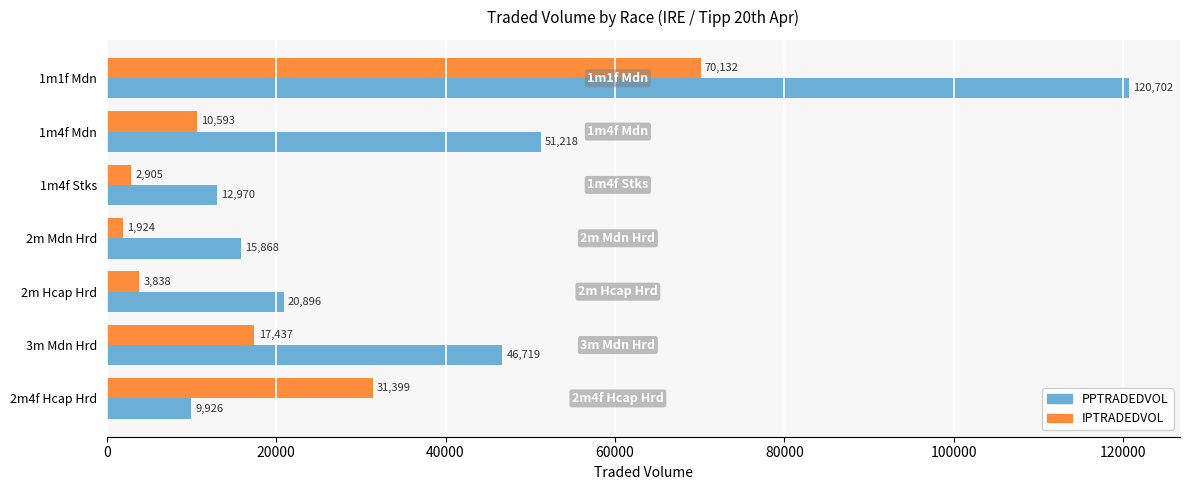

Rank the categories by PPTRADEDVOL value from highest to lowest.

1m1f Mdn, 1m4f Mdn, 3m Mdn Hrd, 2m Hcap Hrd, 2m Mdn Hrd, 1m4f Stks, 2m4f Hcap Hrd